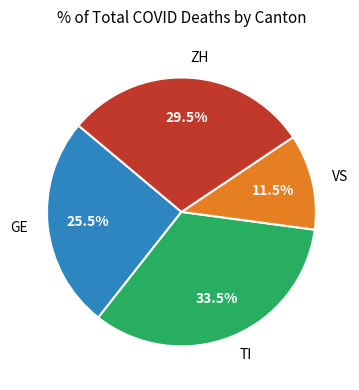

Approximately how many times larger is the value at ZH compared to TI?

0.9